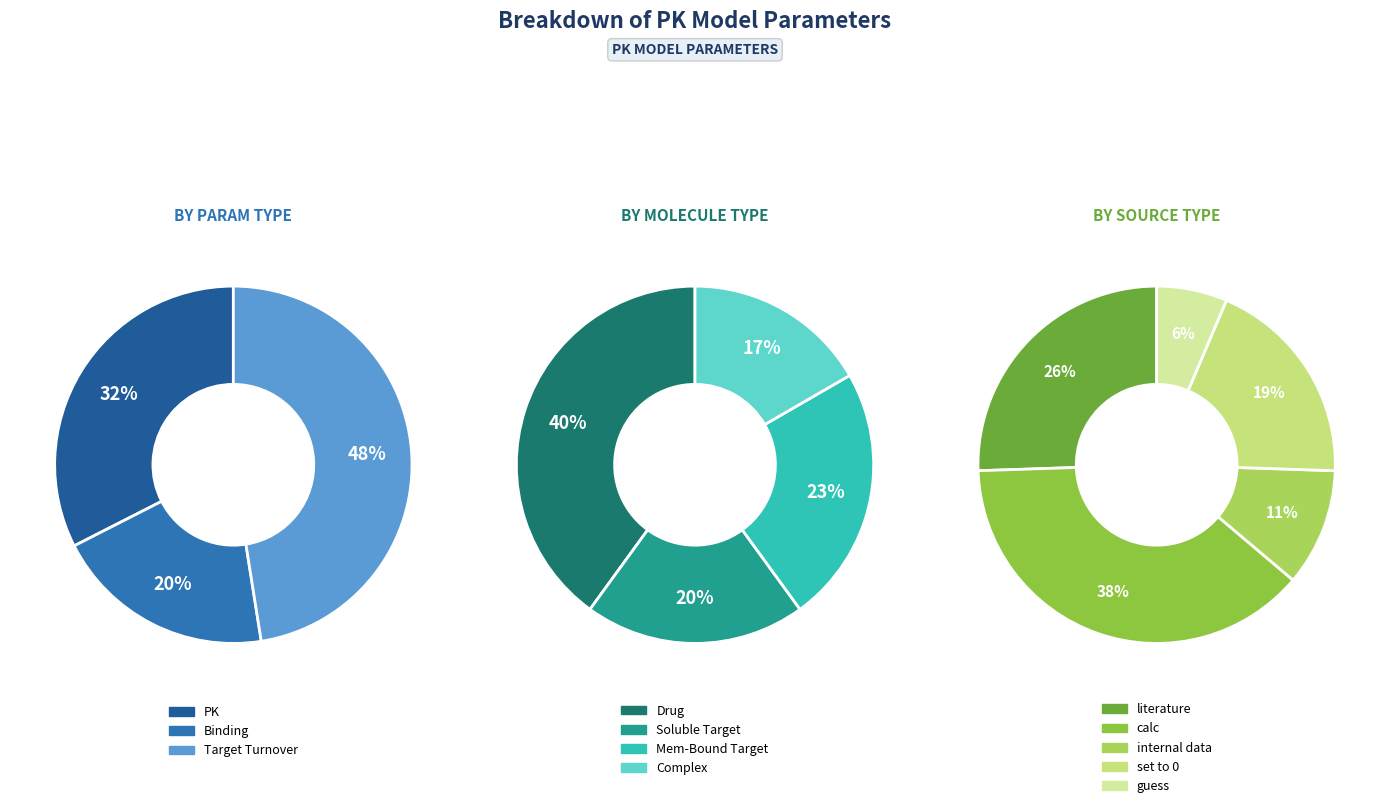

How many segments does this pie chart have?

3